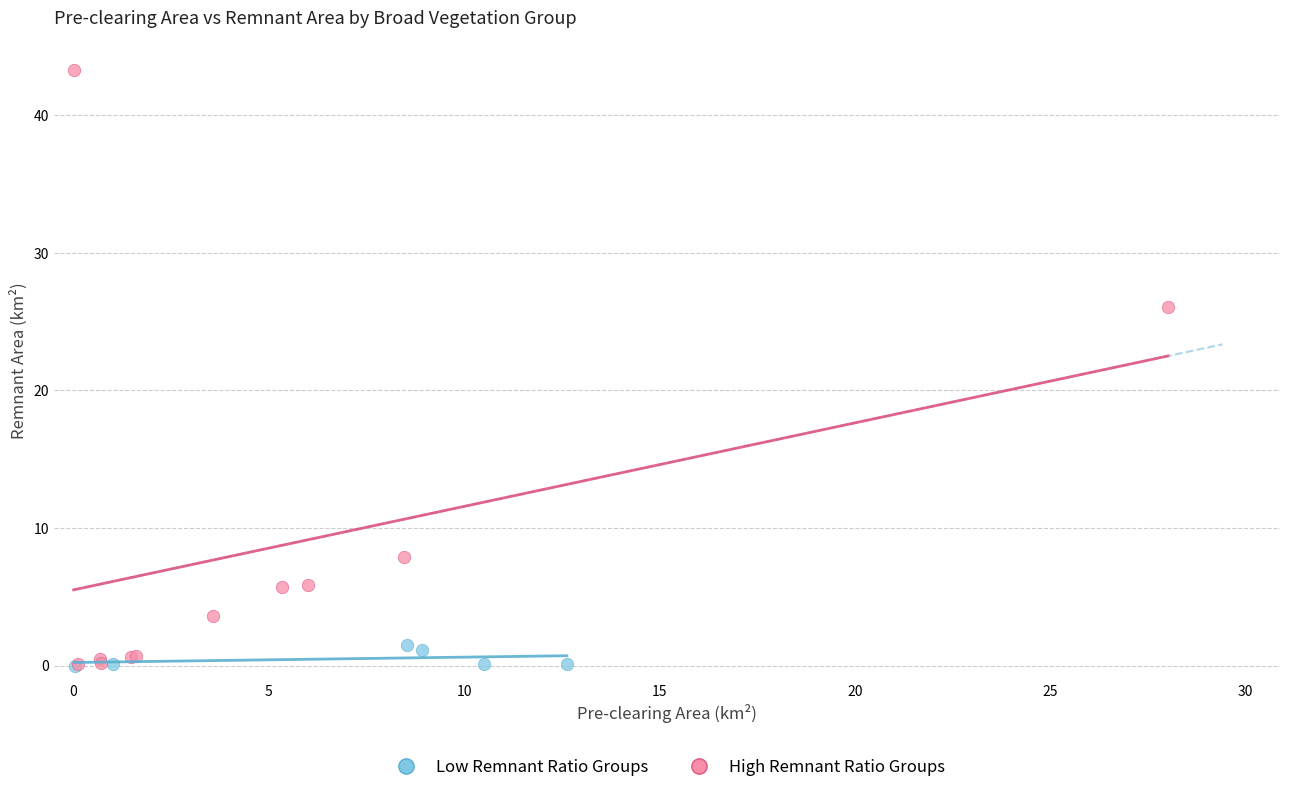

Which series has the widest spread of Y values?

High Remnant Ratio Groups